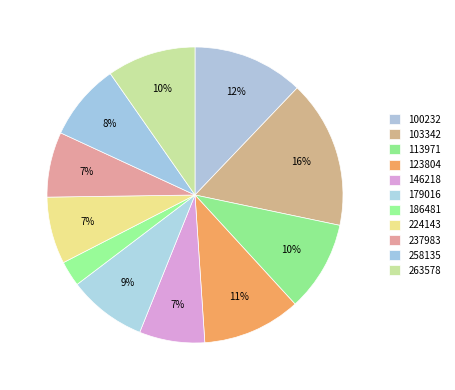

What percentage is NOT represented by 186481?

97.2%